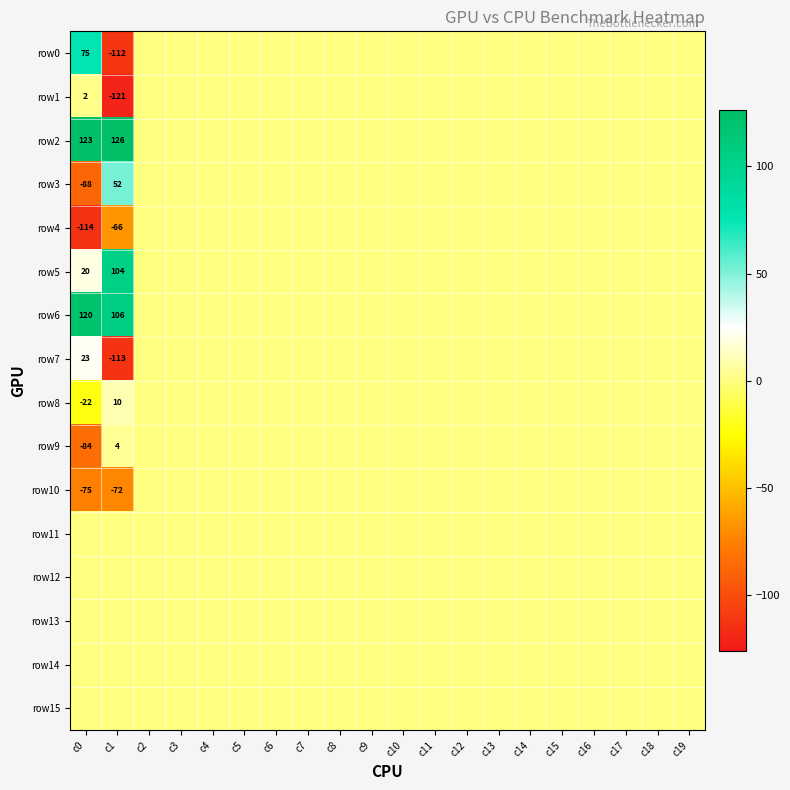

List the labels in order of row12 value, smallest first.

c0, c1, c2, c3, c4, c5, c6, c7, c8, c9, c10, c11, c12, c13, c14, c15, c16, c17, c18, c19